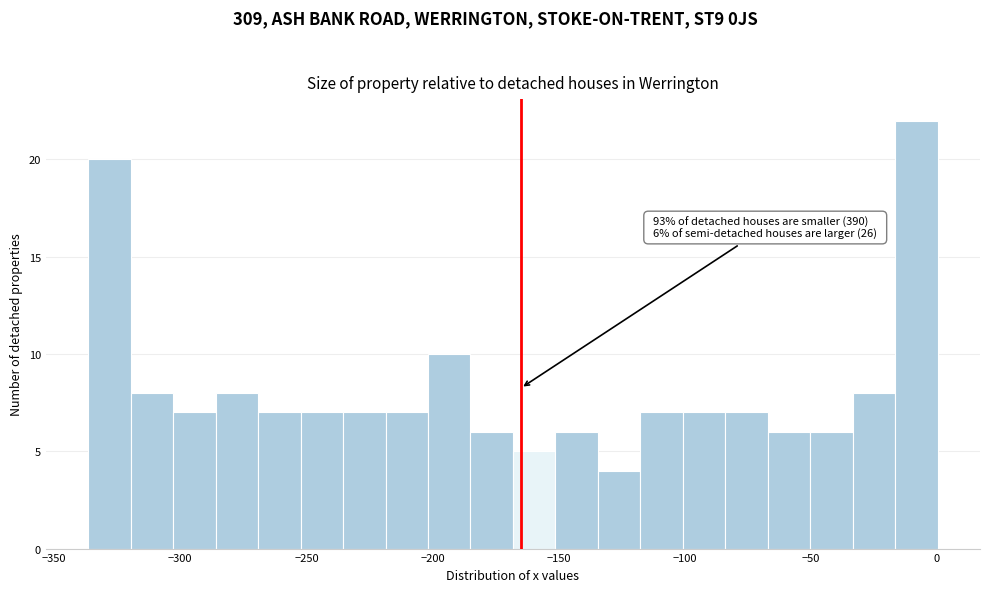

Read against the x-axis, roughly where is the centre of the tallest bar?

-10